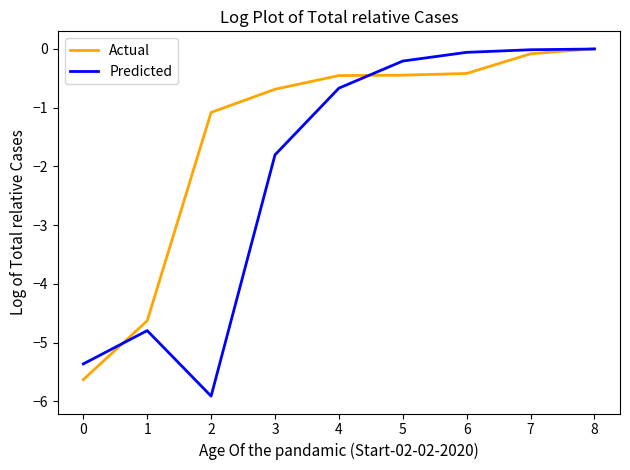

Rank the series by their average value, from lowest to highest.

Predicted, Actual